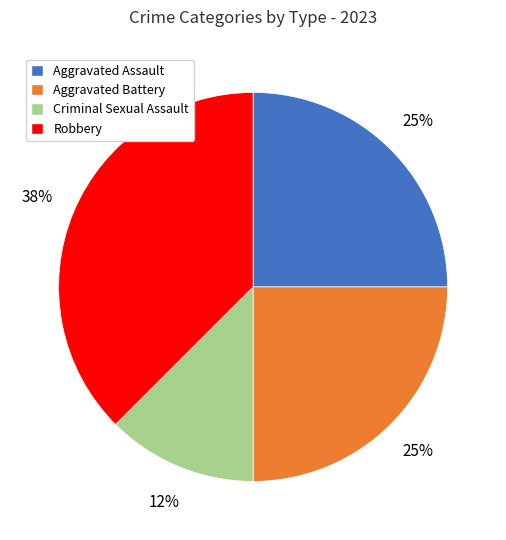

True or false: Criminal Sexual Assault accounts for 1% of the total.

False